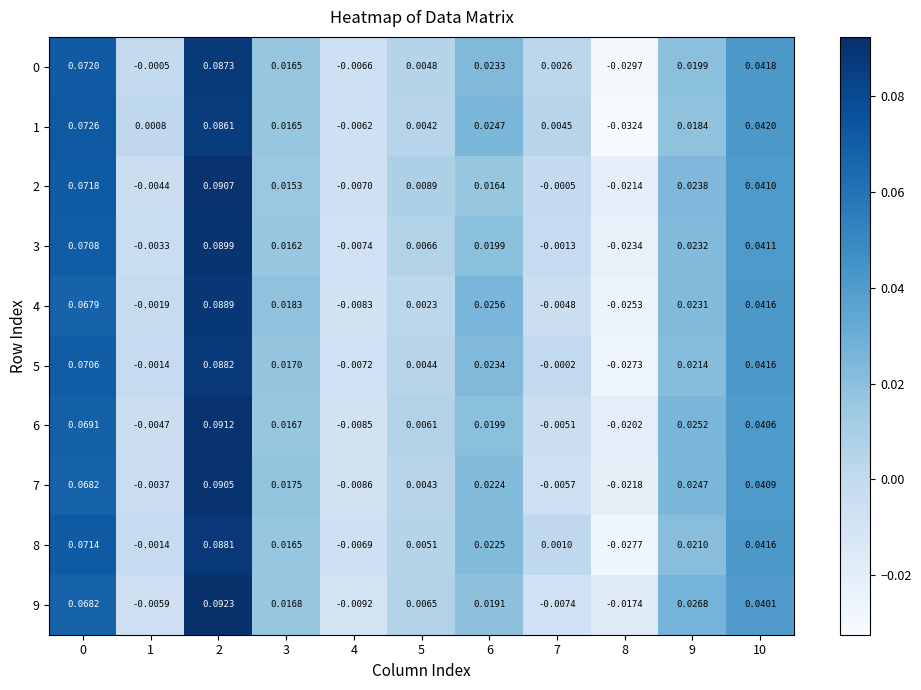

Is the value of 8 at 3 greater than the value of 4 at 1?

Yes